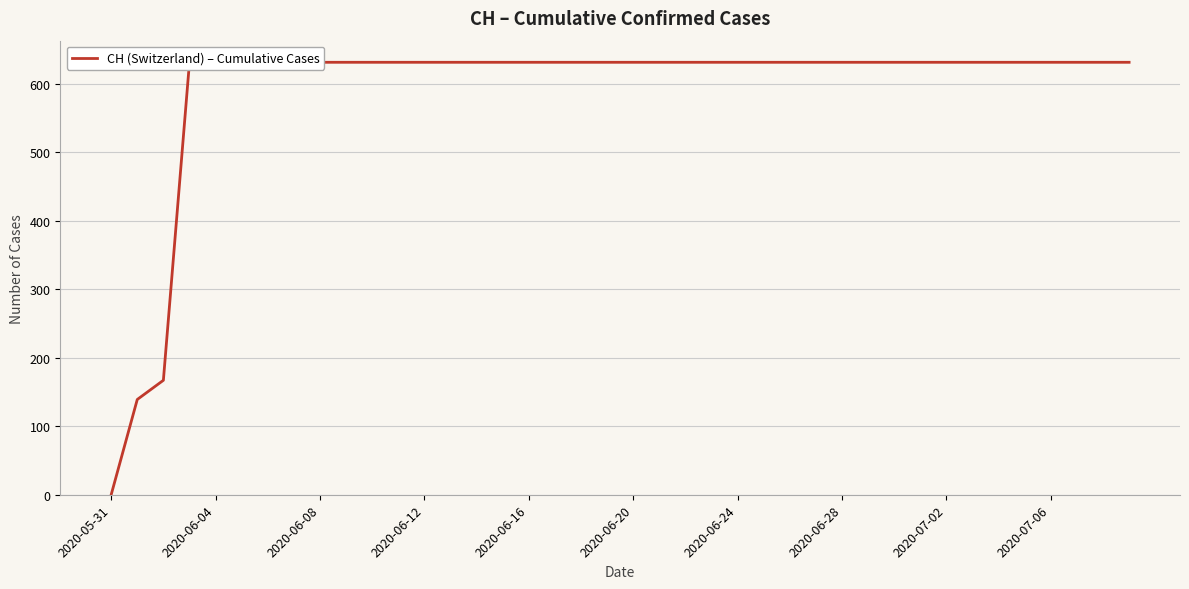

The chart shows a value of 631 at 13. True or false?

True